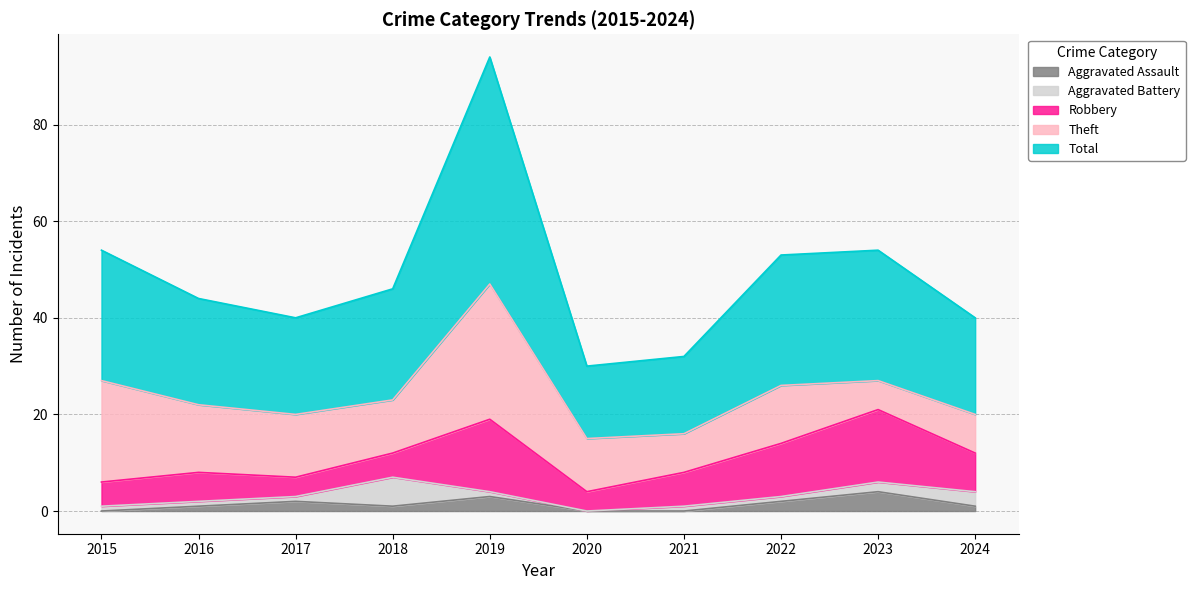

List the labels in order of Robbery value, largest first.

2019, 2023, 2022, 2024, 2021, 2016, 2015, 2018, 2017, 2020